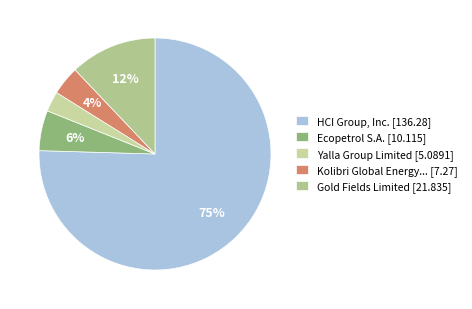

What is the smallest slice in the pie chart?

Yalla Group Limited [5.0891]